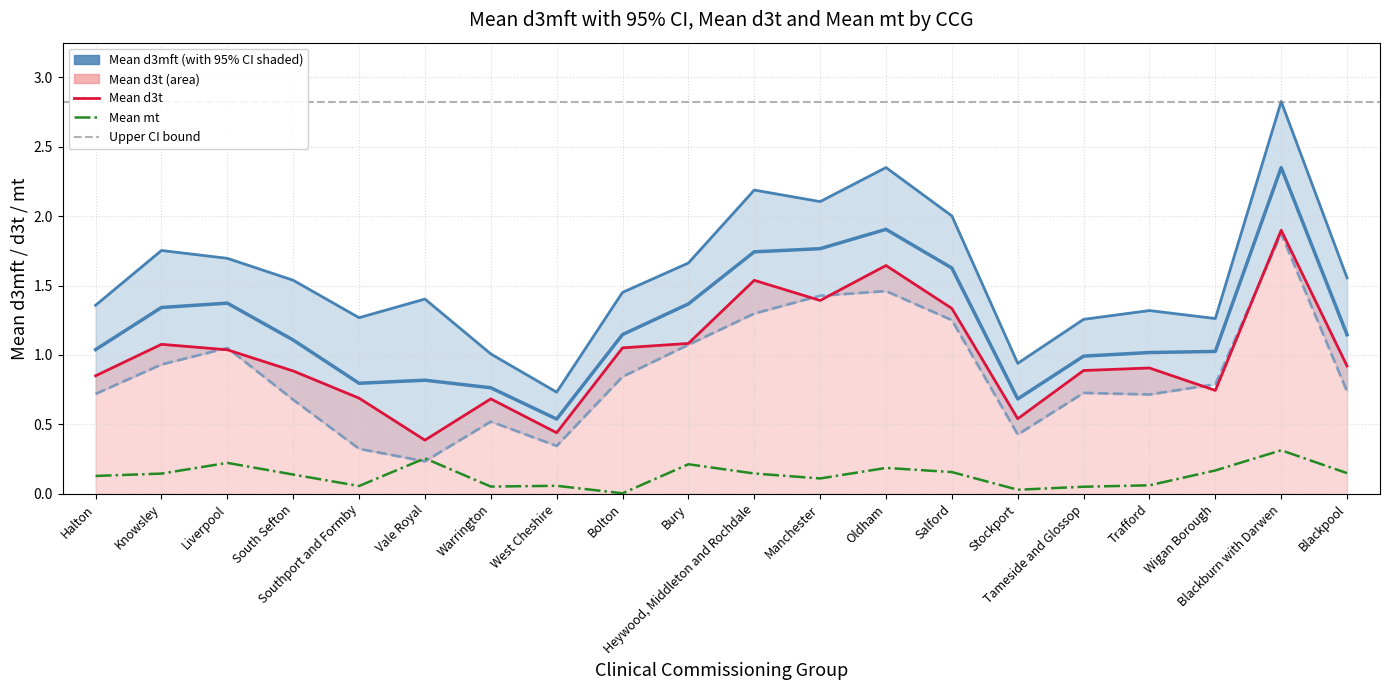

At which category does Mean mt reach its first local peak?

Liverpool